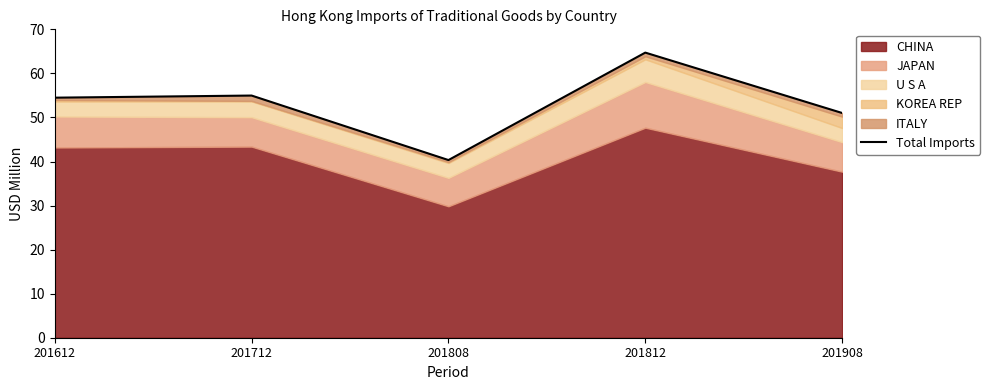

What is the change in value from 201808 to 201908?

+10.7